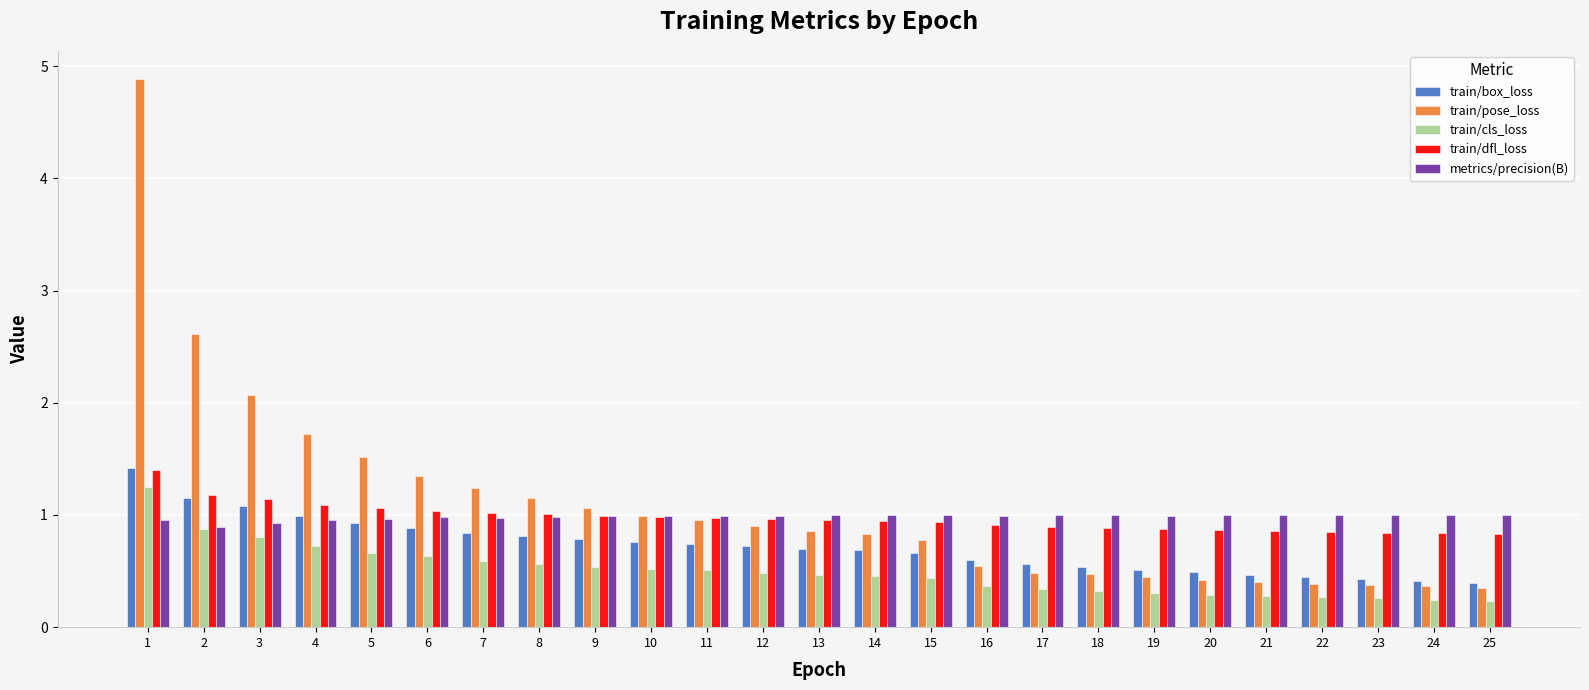

At 25, list the series in order from largest to smallest.

metrics/precision(B), train/dfl_loss, train/box_loss, train/pose_loss, train/cls_loss